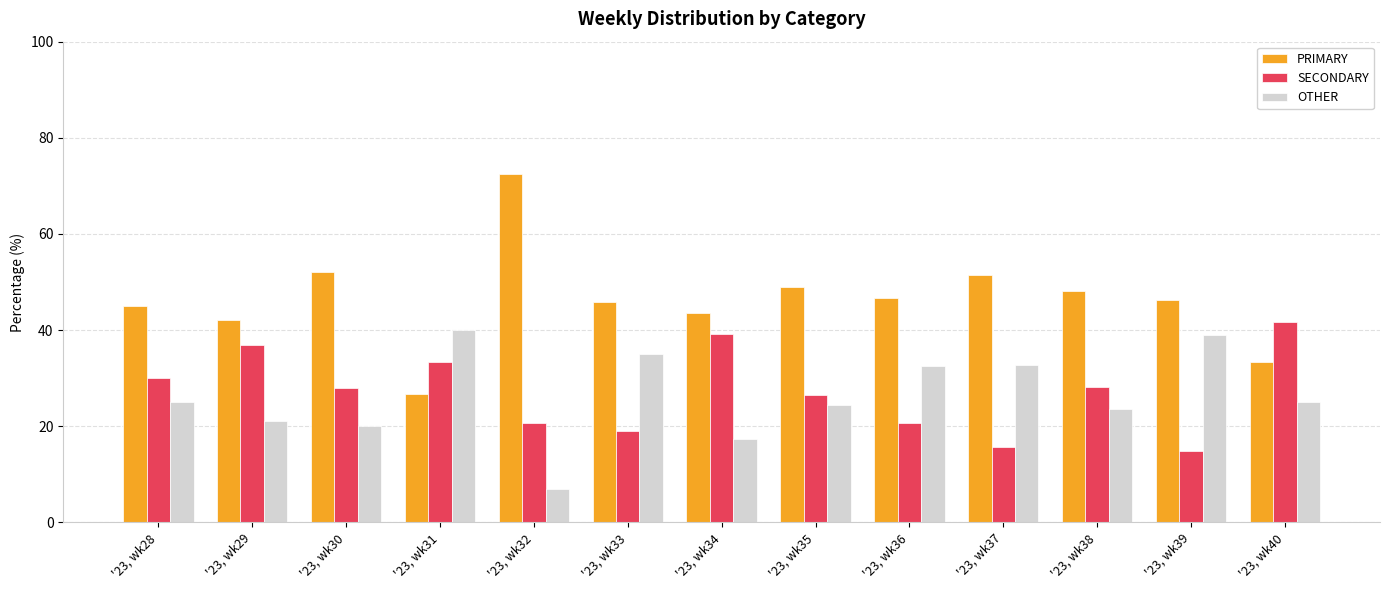

The value of OTHER at '23, wk31 is 63.9. True or false?

False